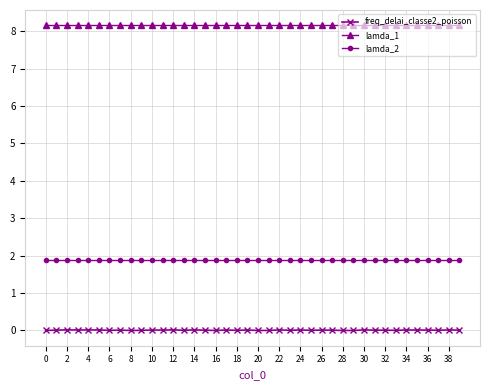

Which series has the largest total across all categories?

lamda_1